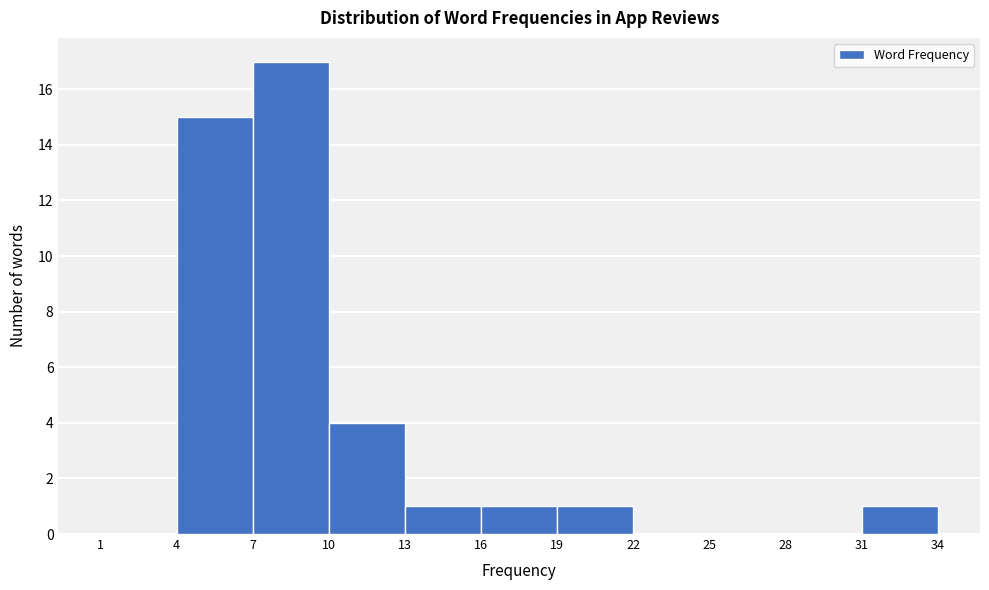

Reading left to right, transcribe this chart: for each bar, give the range it covers on the x-axis and its height. The values are not printed on the chart, so give them approximately, as read against the axis.

1 to 4: 0
4 to 7: 15
7 to 10: 17
10 to 13: 4
13 to 16: 1
16 to 19: 1
19 to 22: 1
22 to 25: 0
25 to 28: 0
28 to 31: 0
31 to 34: 1